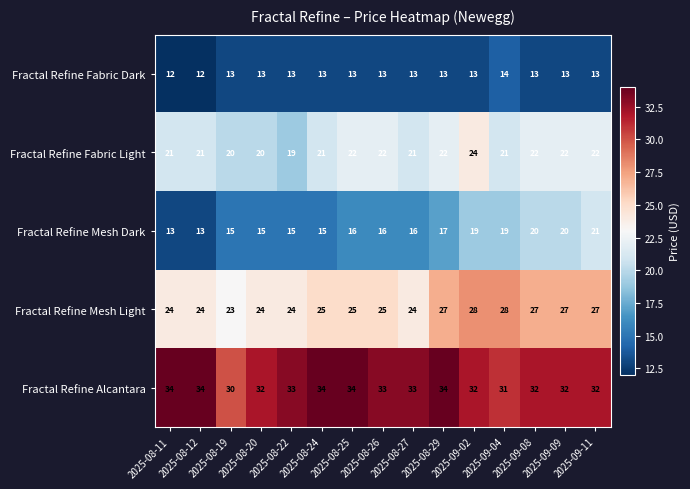

At which label does Fractal Refine Fabric Light reach its peak?

2025-09-02